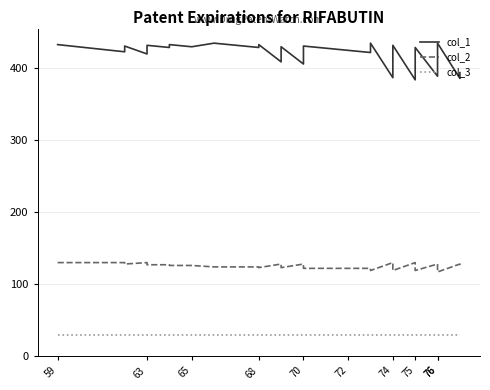

List the series in order of their overall mean, lowest first.

col_3, col_2, col_1